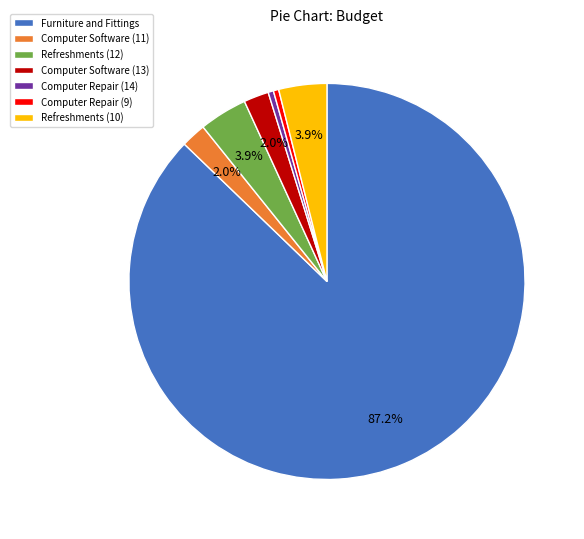

How many segments does this pie chart have?

7